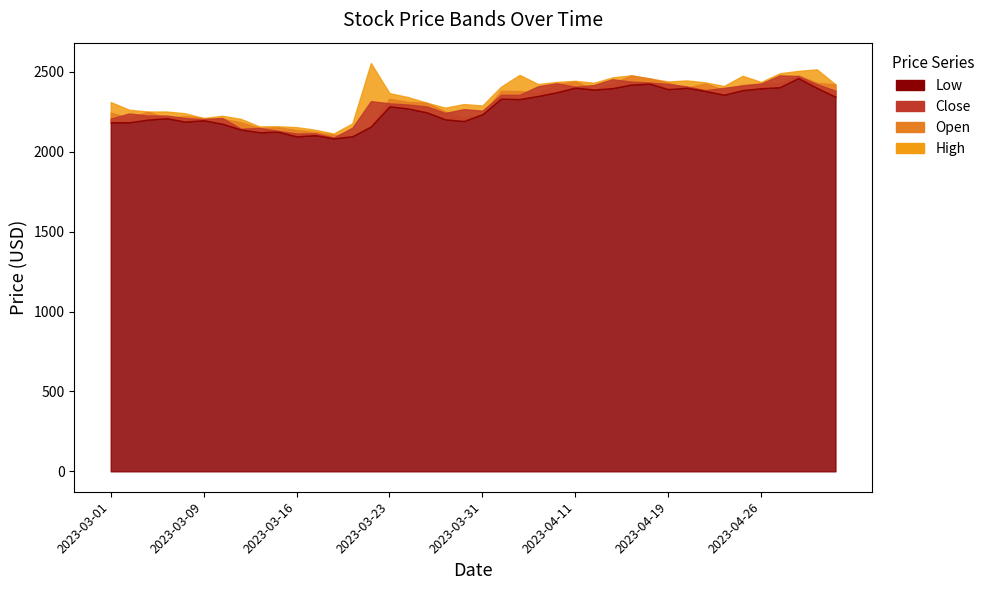

What is the label of the 17th point from the left?

2023-03-24